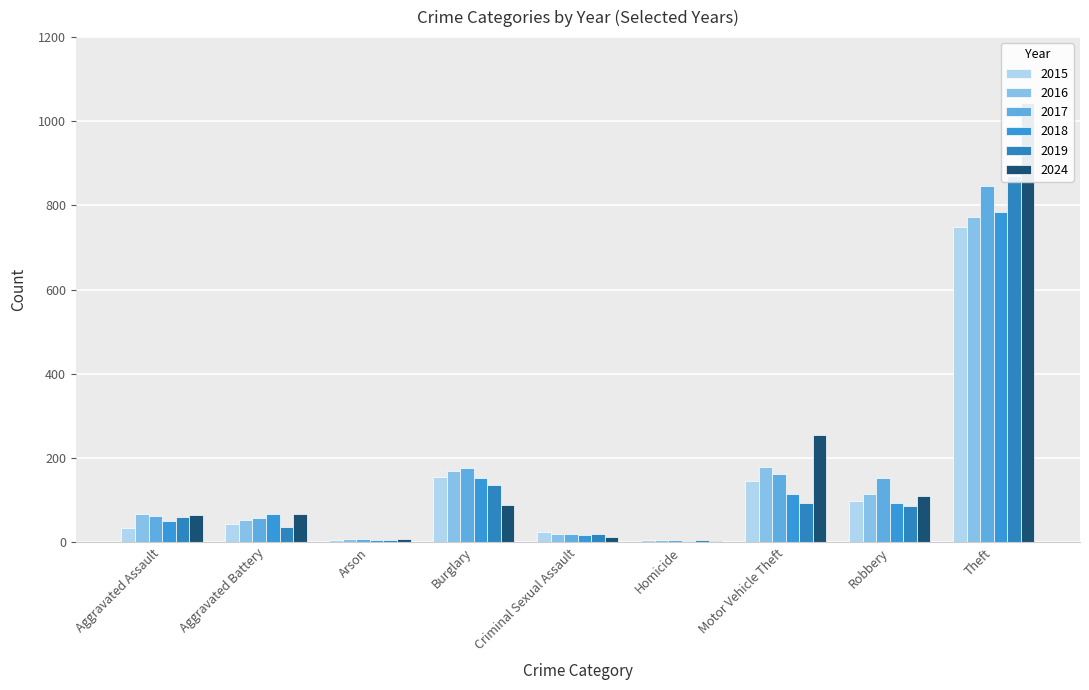

Reading left to right, extract all data points from this chart.

2015: Aggravated Assault=34	Aggravated Battery=43	Arson=5	Burglary=154	Criminal Sexual Assault=24	Homicide=4	Motor Vehicle Theft=144	Robbery=97	Theft=748
2016: Aggravated Assault=67	Aggravated Battery=52	Arson=7	Burglary=169	Criminal Sexual Assault=20	Homicide=4	Motor Vehicle Theft=178	Robbery=114	Theft=772
2017: Aggravated Assault=62	Aggravated Battery=58	Arson=6	Burglary=176	Criminal Sexual Assault=19	Homicide=4	Motor Vehicle Theft=161	Robbery=152	Theft=847
2018: Aggravated Assault=49	Aggravated Battery=66	Arson=5	Burglary=153	Criminal Sexual Assault=16	Homicide=3	Motor Vehicle Theft=114	Robbery=93	Theft=785
2019: Aggravated Assault=60	Aggravated Battery=35	Arson=5	Burglary=136	Criminal Sexual Assault=19	Homicide=4	Motor Vehicle Theft=93	Robbery=86	Theft=871
2024: Aggravated Assault=65	Aggravated Battery=66	Arson=7	Burglary=87	Criminal Sexual Assault=11	Homicide=2	Motor Vehicle Theft=255	Robbery=109	Theft=1043